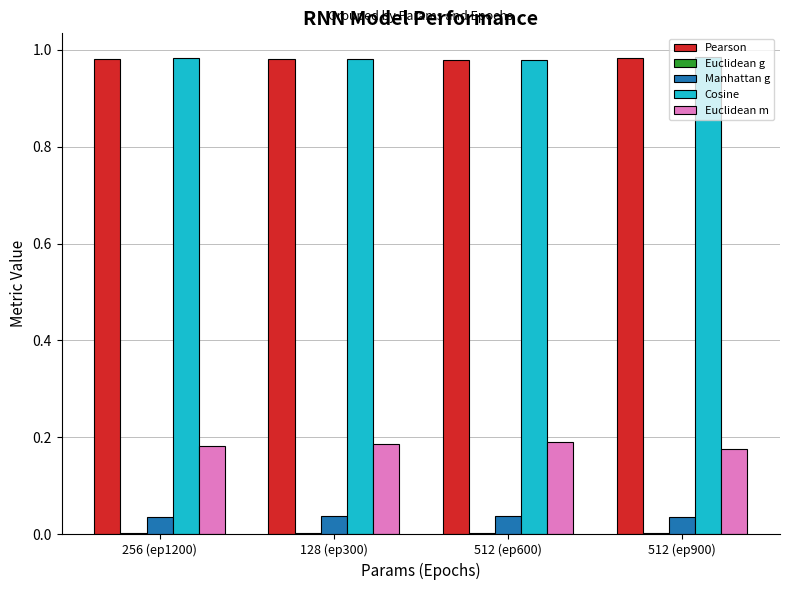

The value of Manhattan g at 256 (ep1200) is 0.1. True or false?

False